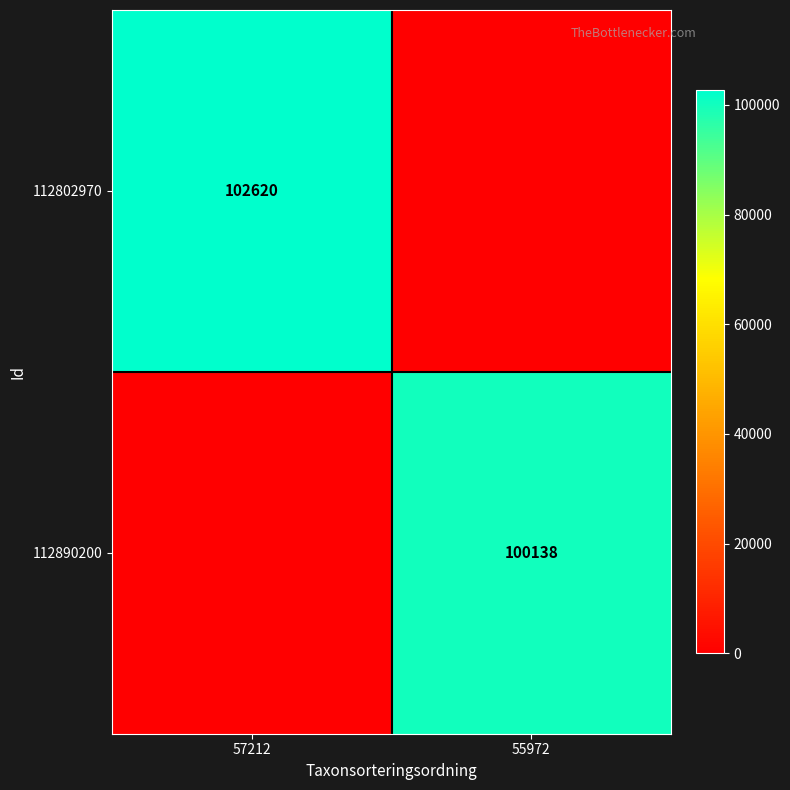

Is the value of 112890200 at 55972 greater than the value of 112802970 at 57212?

No